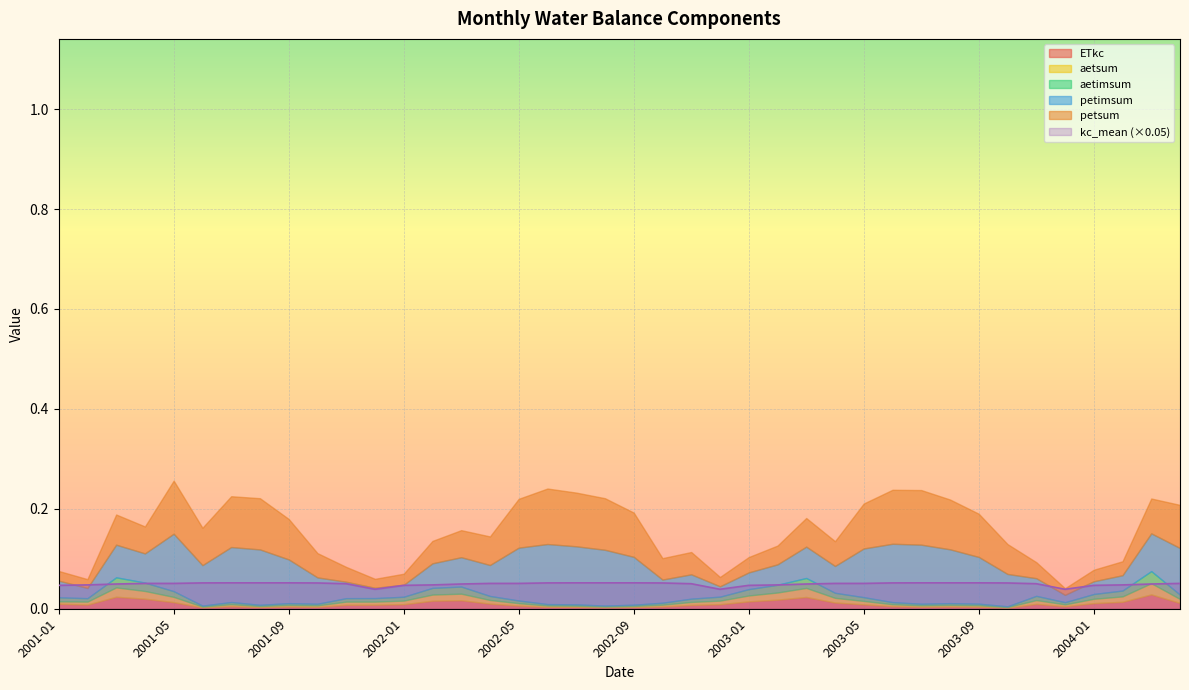

What are all the series names shown in the legend?

ETkc, petsum, aetsum, aetimsum, petimsum, kc_mean